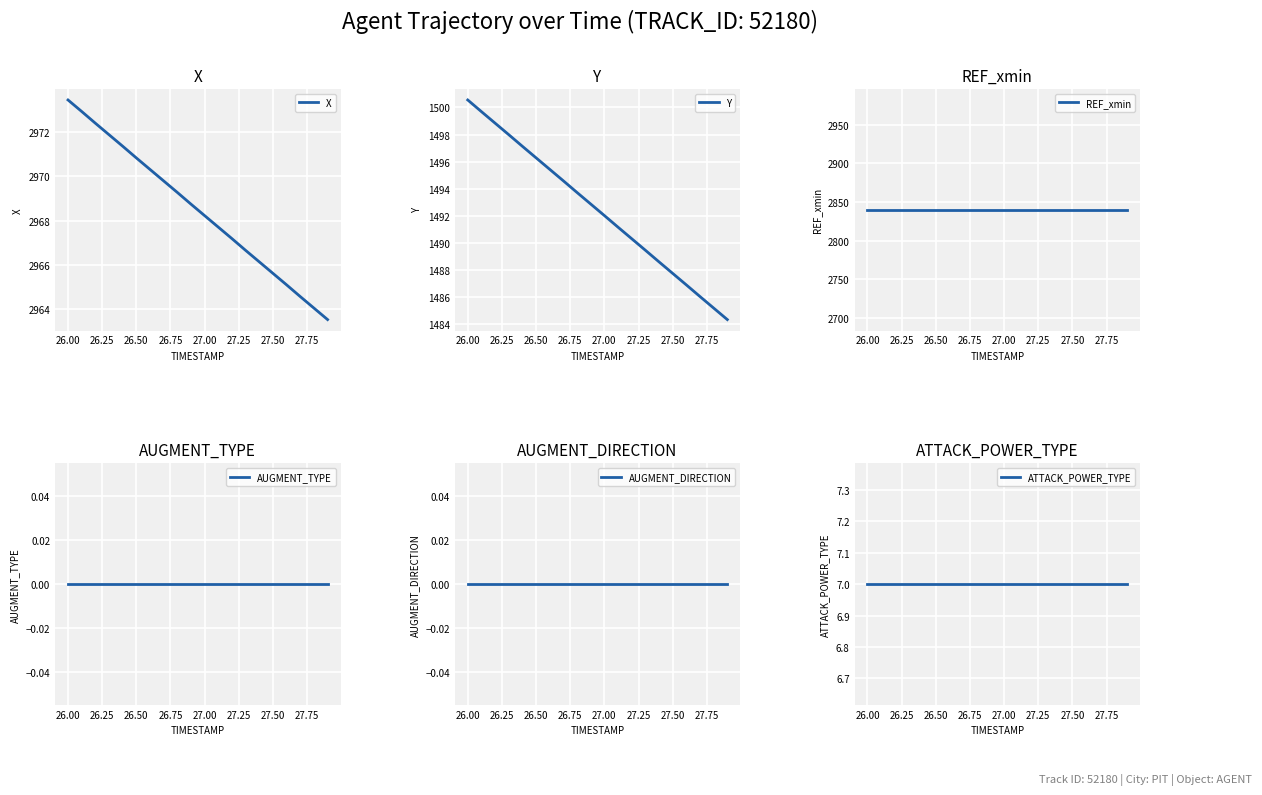

At which label does X first exceed 2968?

26.00